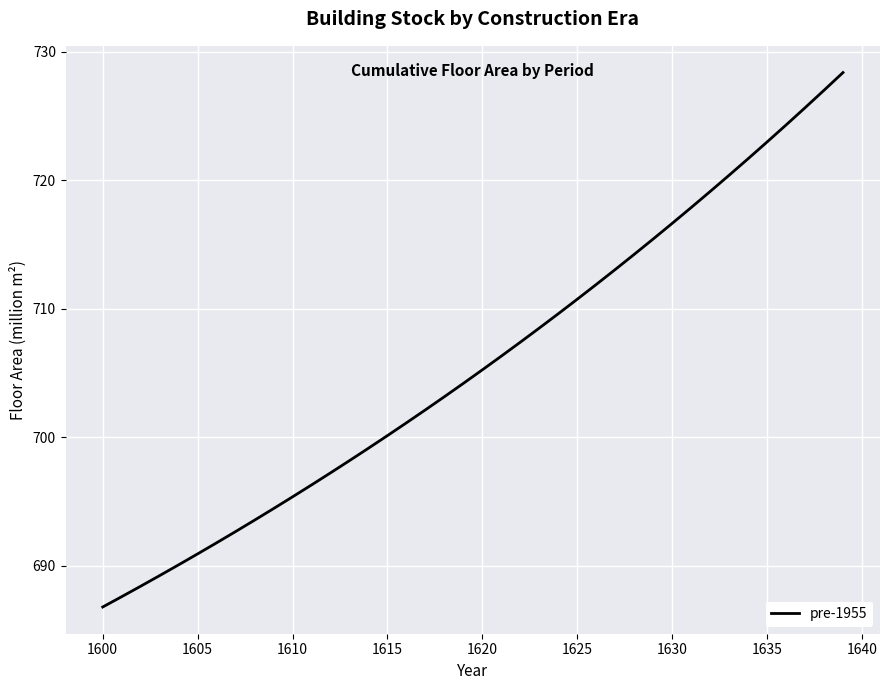

What is the difference between the maximum and minimum values?

41.6